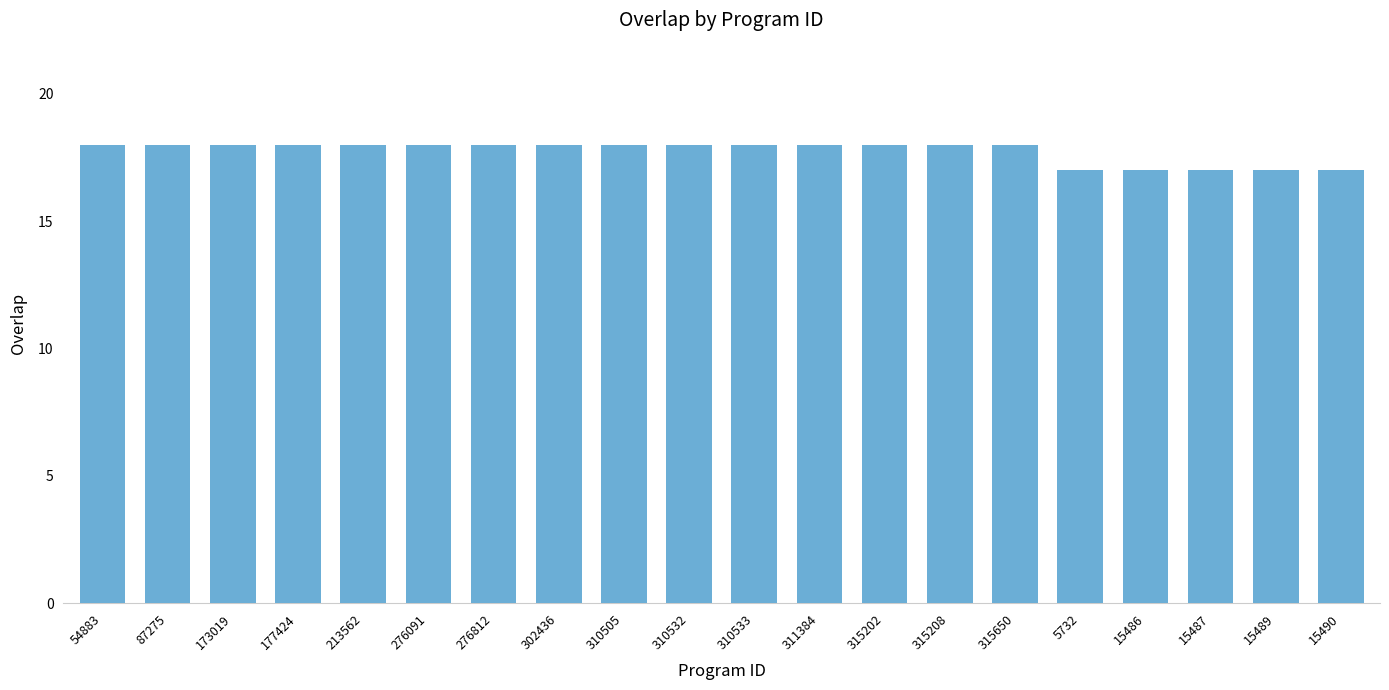

What is the maximum value shown in the chart?

18